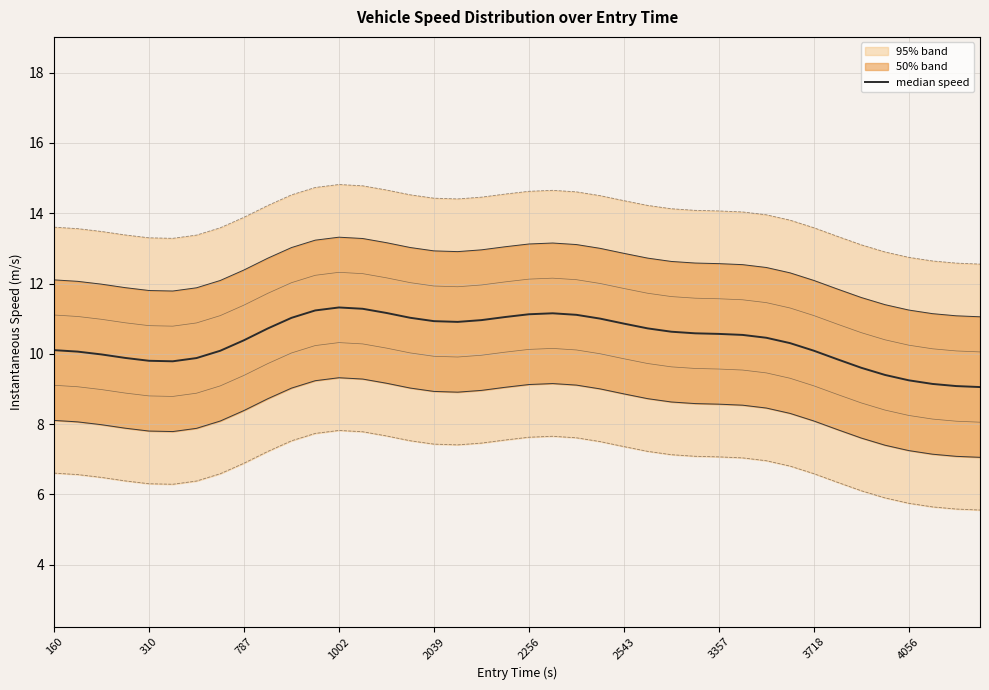

What is the sum of the values at 25 and 14?

21.9